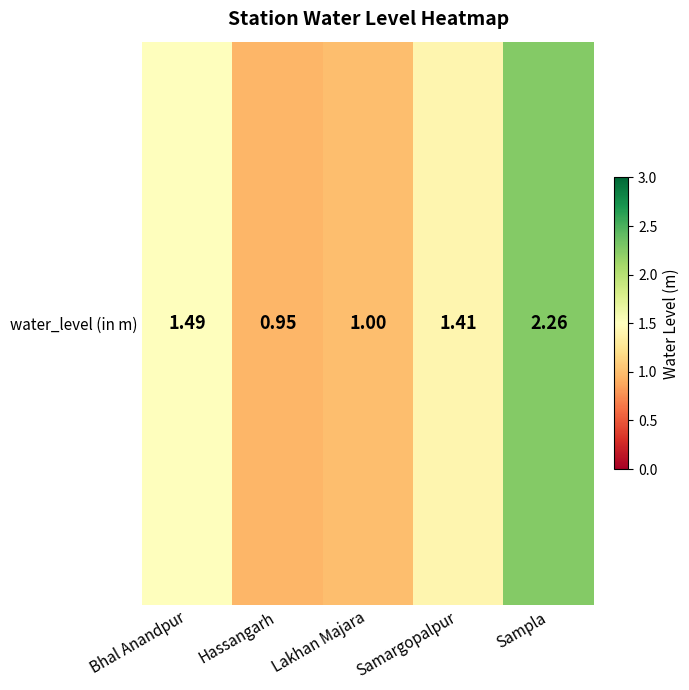

Count the number of data series in this chart.

1